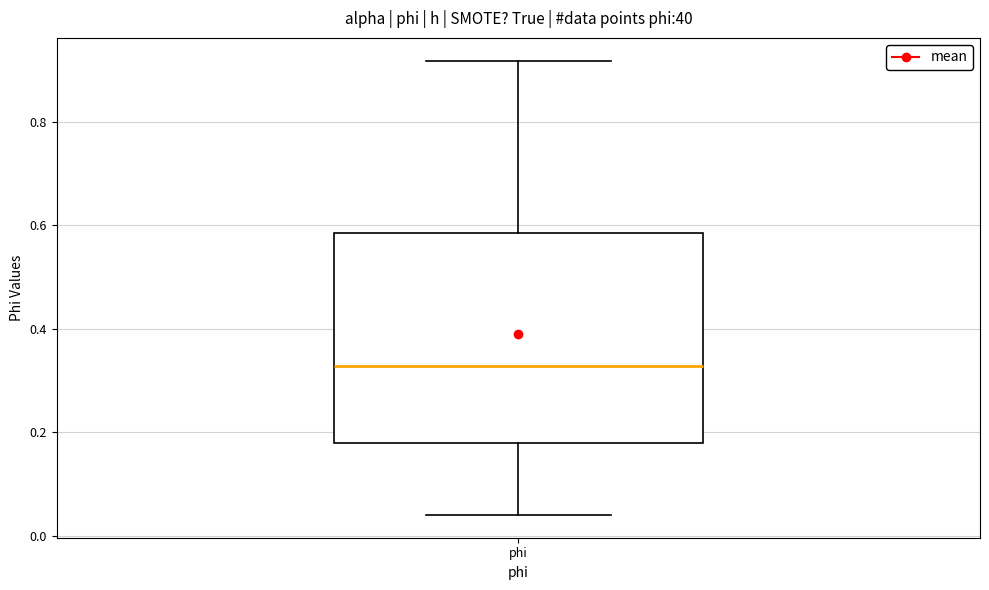

Read this box plot against the y-axis: the position of the median line, the range covered by the box, and the ends of both whiskers. The values are not printed on the chart, so give them approximately, as read against the axis.

median 0.32, box 0.18 to 0.58, whiskers 0.04 to 0.92